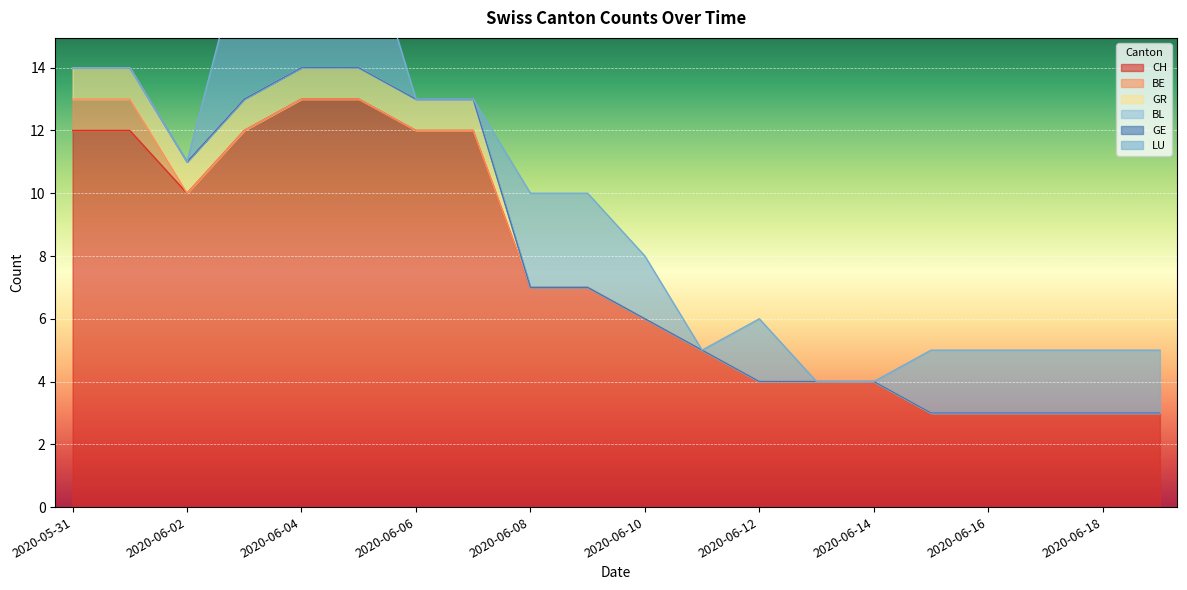

True or false: BE and BL intersect in this chart.

False